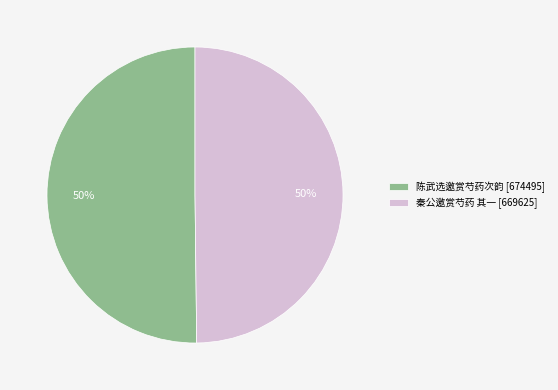

The 陈武选邀赏芍药次韵 slice represents 50% of the pie. True or false?

True